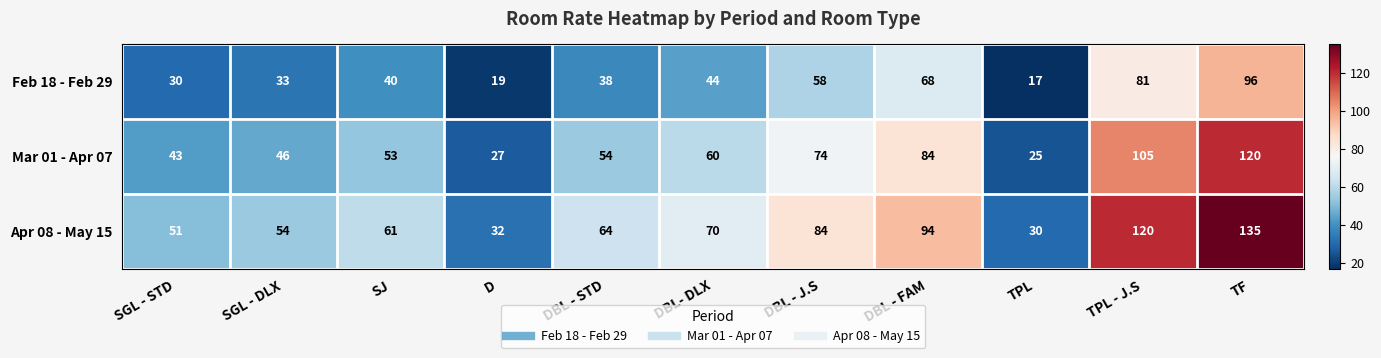

Between SGL - DLX and DBL - FAM, which series saw the biggest shift?

Apr 08 - May 15